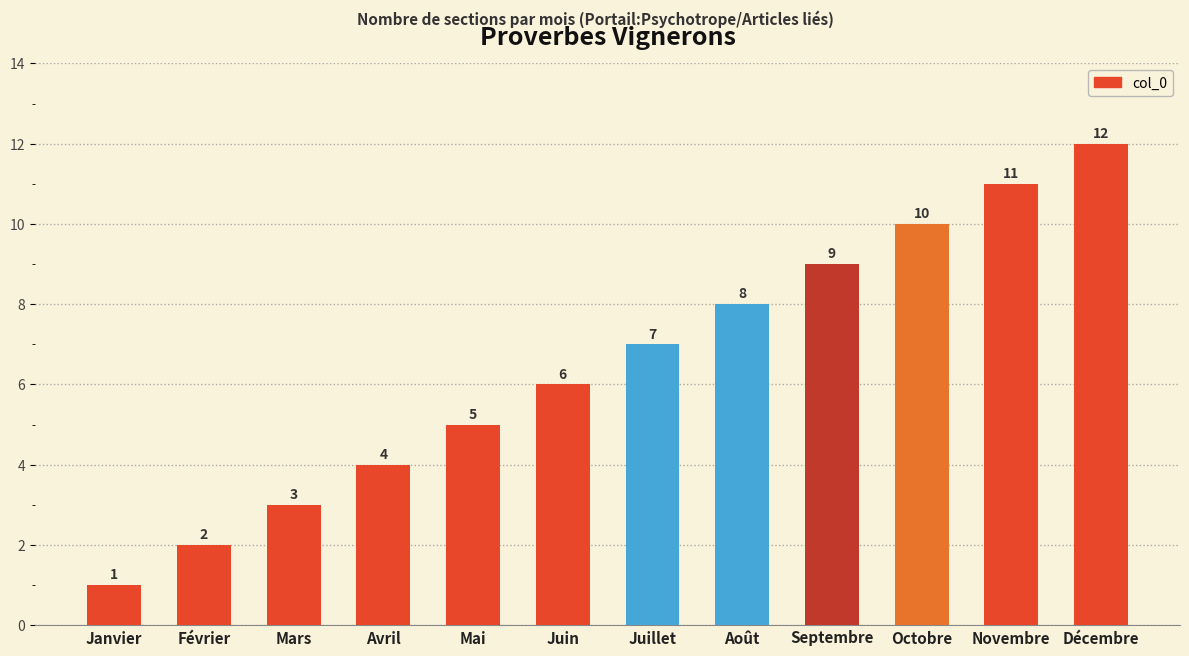

What is the sum of all values?

78